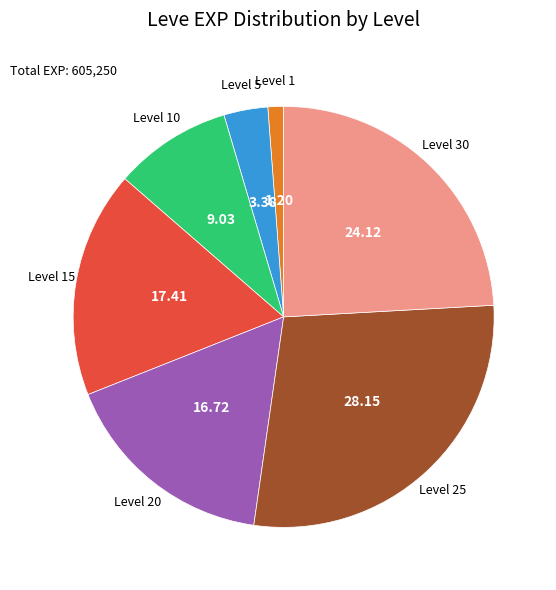

Is the sum of Level 5 and Level 15 greater than half?

No